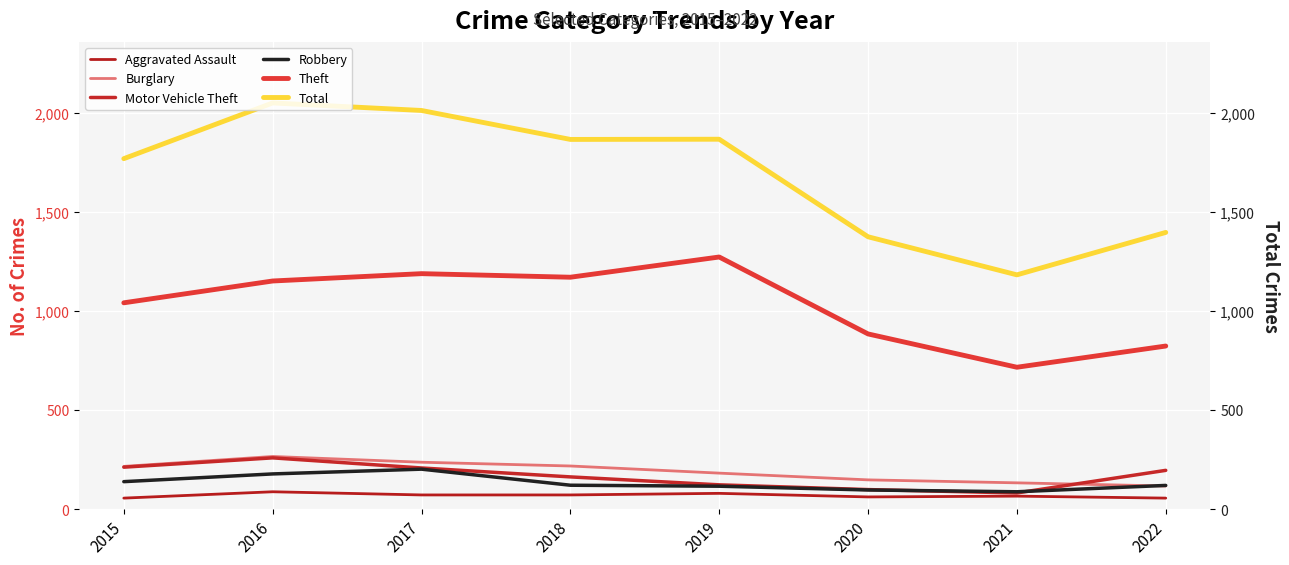

The Total series shows 2049 at 2016. True or false?

True